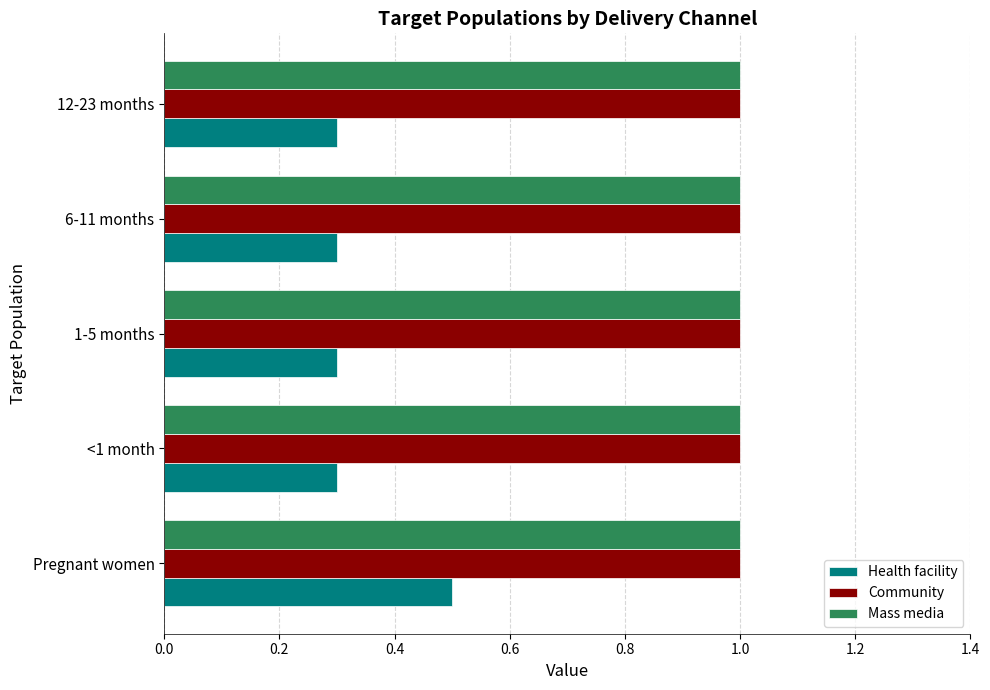

What is the average value of the Health facility series?

0.3